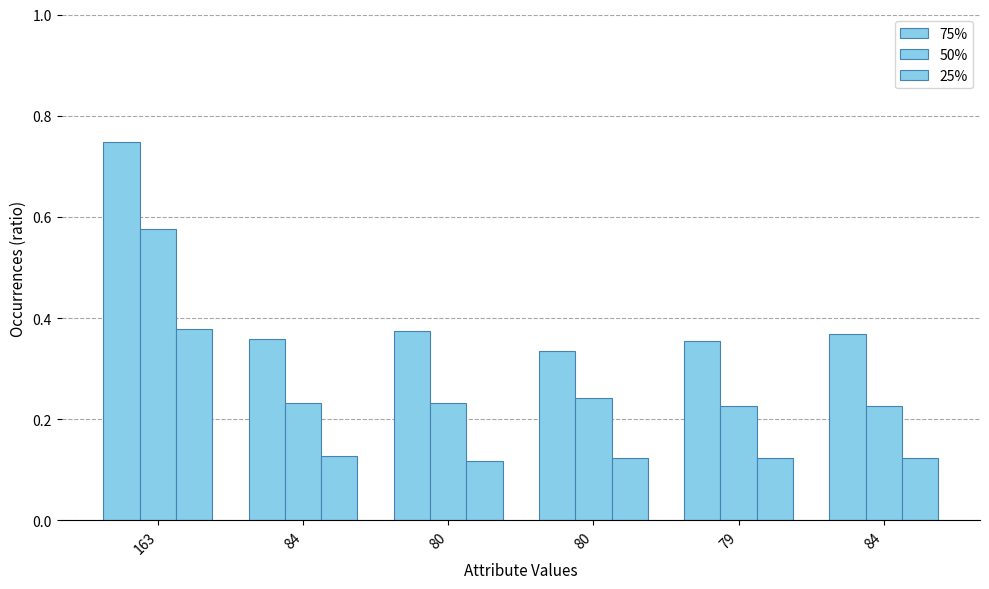

Read the 50% value at 163.

0.6